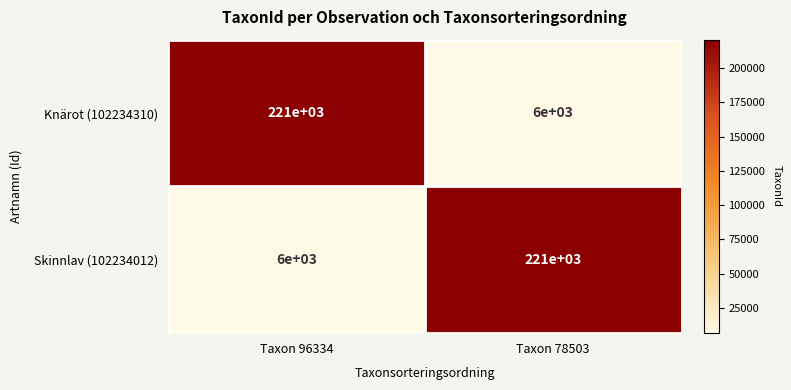

At Taxon 96334, list the series in order from largest to smallest.

Knärot (102234310), Skinnlav (102234012)